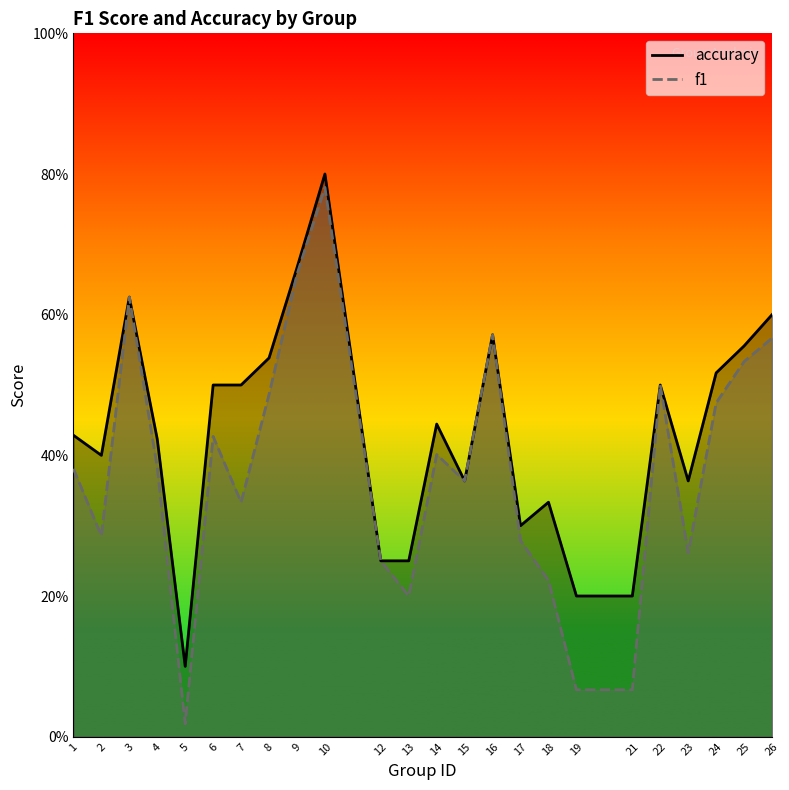

Which label corresponds to the largest value in the chart?

10